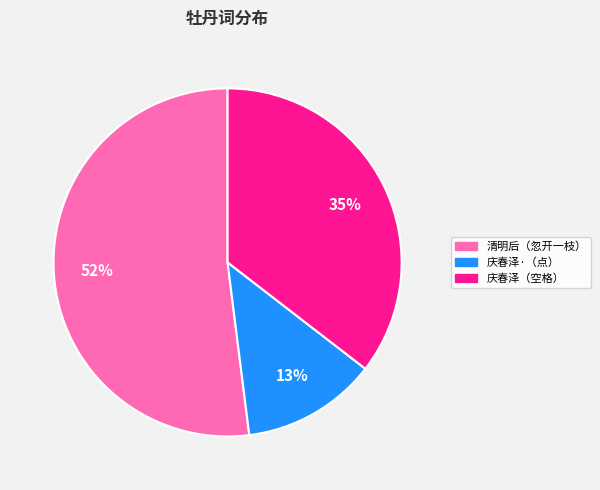

Which has a higher value, 庆春泽（空格） or 庆春泽·（点）?

庆春泽（空格）